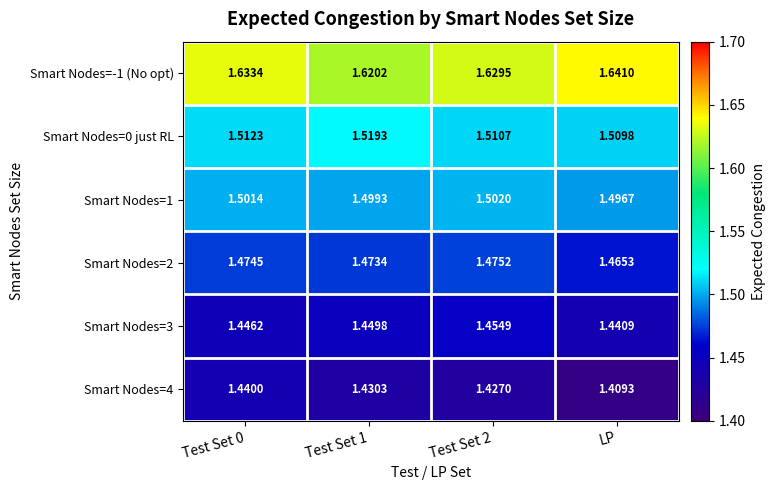

At which label is Smart Nodes=1 closest to 1?

LP